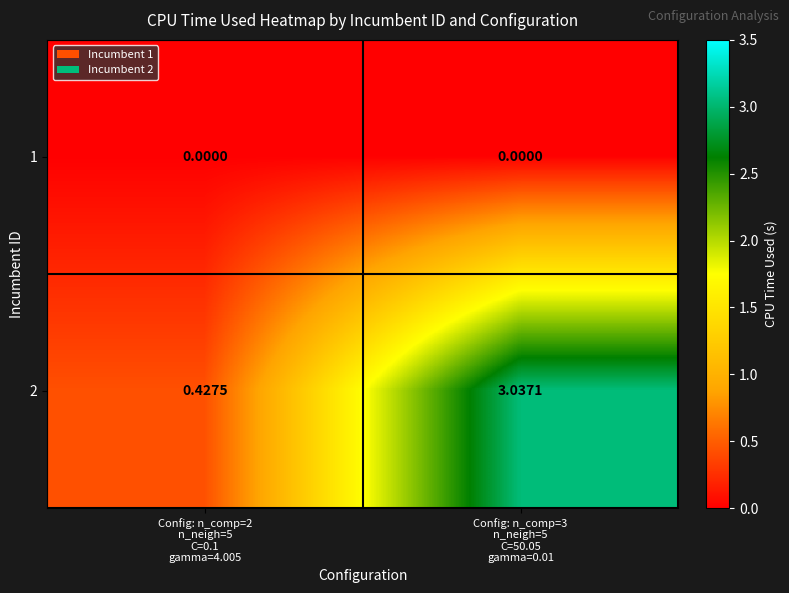

Reading left to right, what are all the values shown in this chart?

1: Config: n_comp=2
n_neigh=5
C=0.1
gamma=4.005=0.0	Config: n_comp=3
n_neigh=5
C=50.05
gamma=0.01=0.0
2: Config: n_comp=2
n_neigh=5
C=0.1
gamma=4.005=0.4	Config: n_comp=3
n_neigh=5
C=50.05
gamma=0.01=3.0